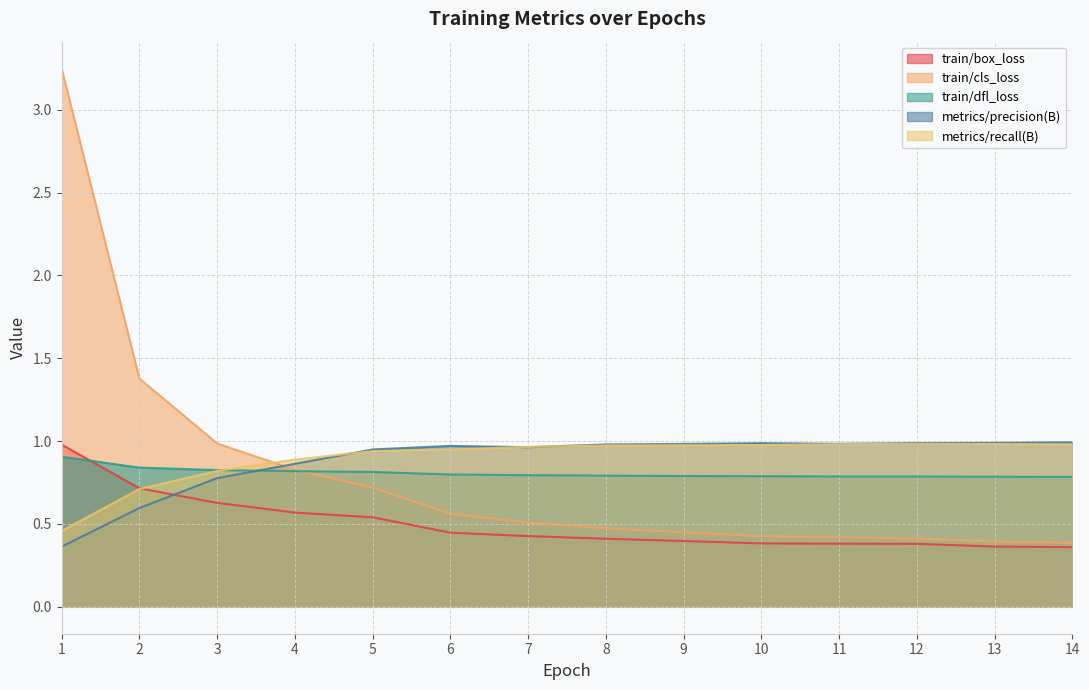

Which series has the largest total across all categories?

metrics/recall(B)